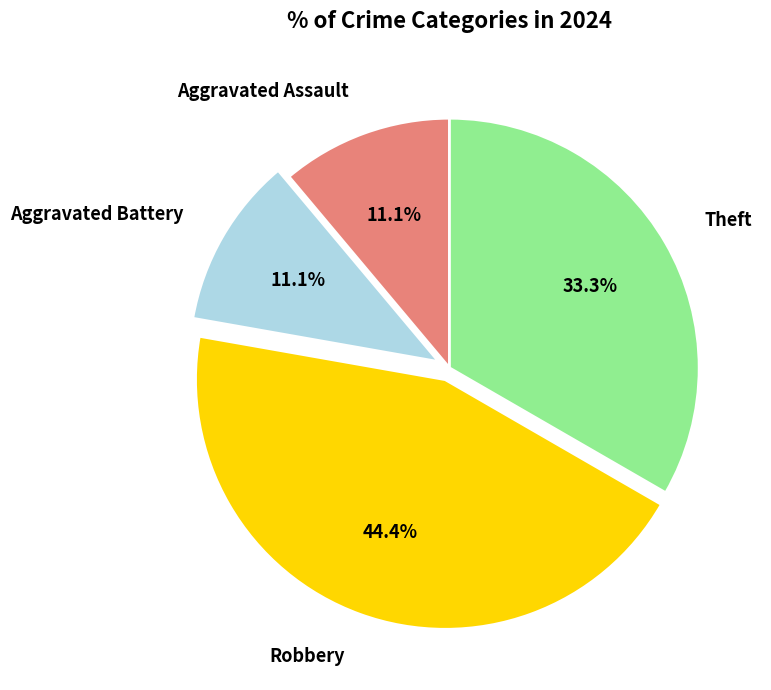

True or false: Robbery accounts for 44% of the total.

True